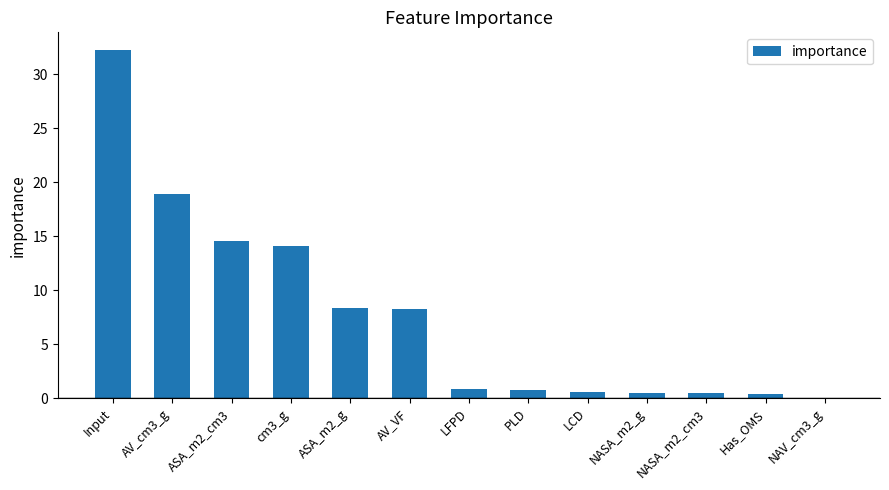

Which category has the highest value across all series?

Input